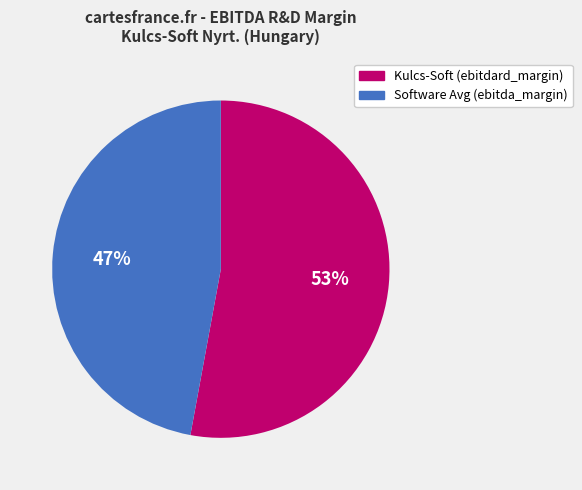

The Kulcs-Soft (ebitdard_margin) slice represents 45% of the pie. True or false?

False